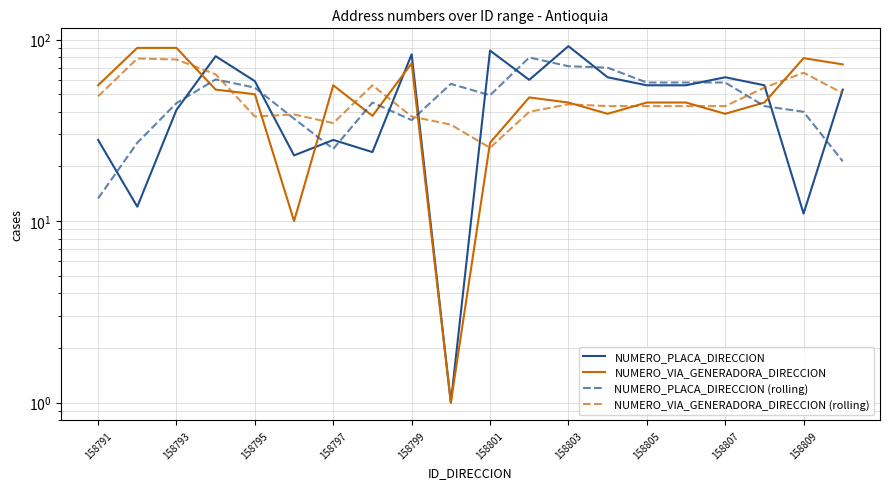

How many lines are shown in the chart?

4